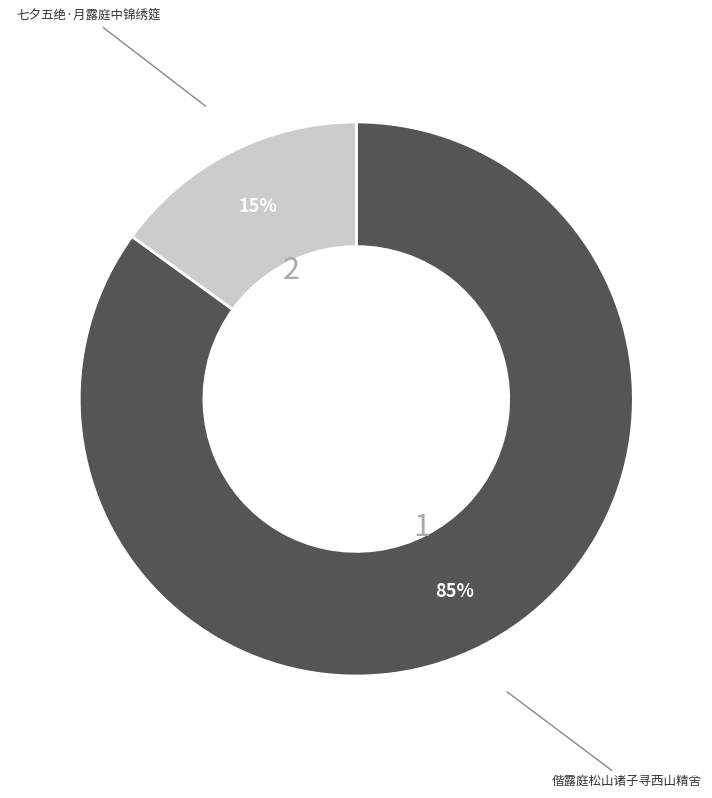

How many segments does this pie chart have?

2